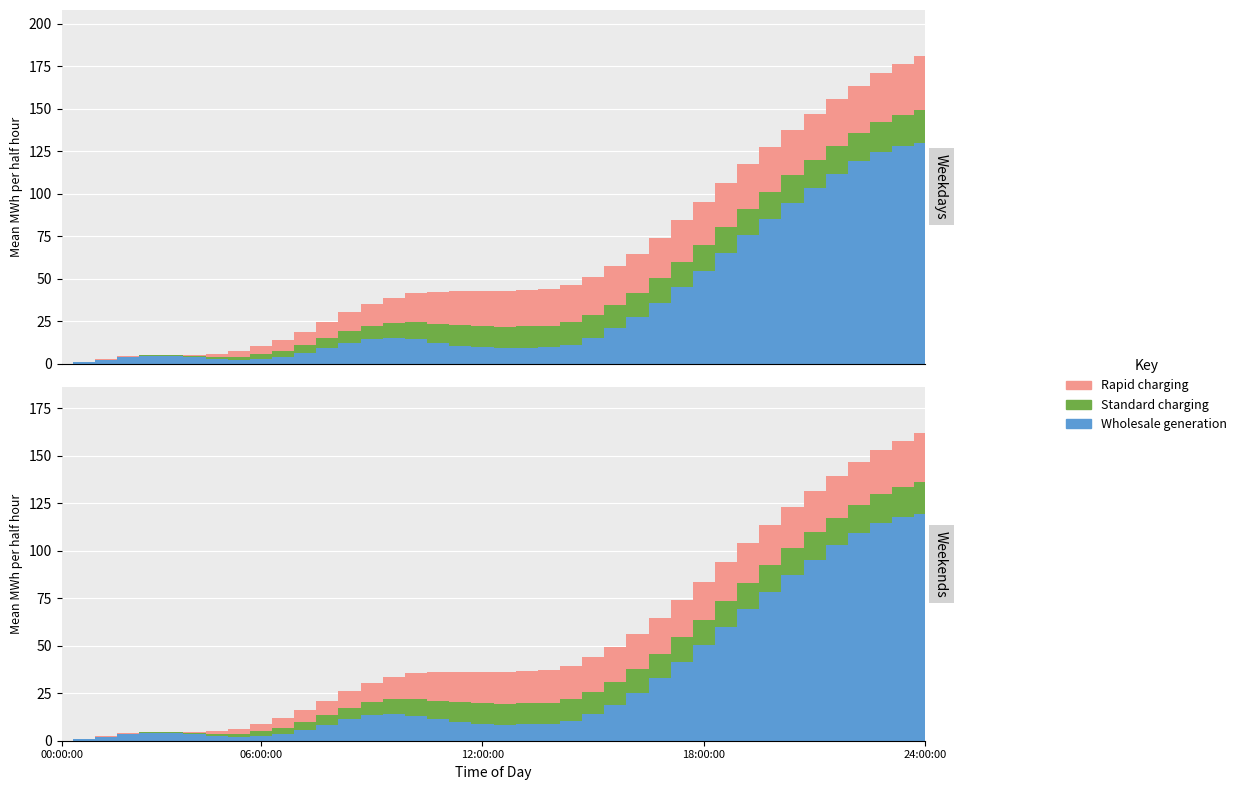

How many points are lower than both their immediate neighbors (excluding endpoints)?

1